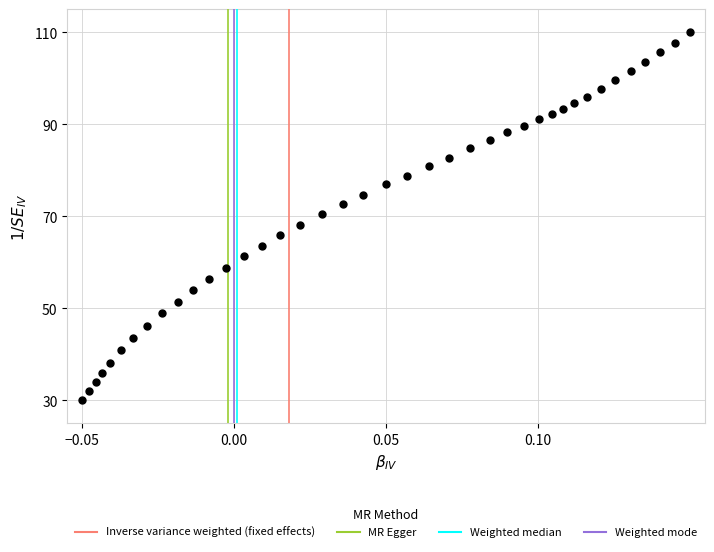

What is the range of Y values (max minus min)?

80.0